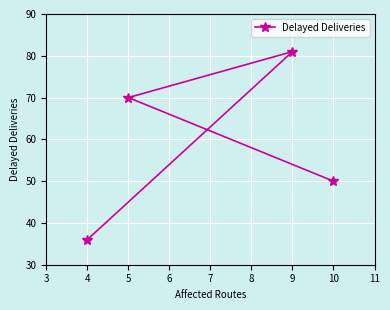

What is the change in value from 5 to 6?

-20